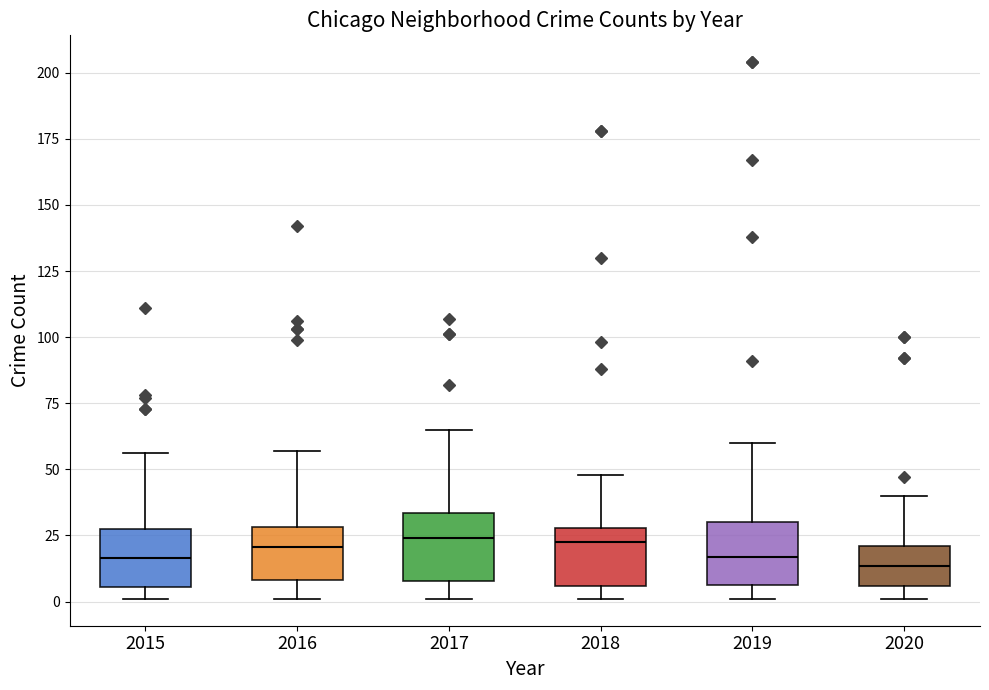

Reading left to right, read every box against the y-axis: the position of its median line, the range the box covers, and the ends of its whiskers. The values are not printed on the chart, so give them approximately, as read against the axis.

2015: median 15, box 5 to 30, whiskers 0 to 55
2016: median 20, box 10 to 30, whiskers 0 to 55
2017: median 25, box 10 to 35, whiskers 0 to 65
2018: median 25, box 5 to 30, whiskers 0 to 50
2019: median 15, box 5 to 30, whiskers 0 to 60
2020: median 15, box 5 to 20, whiskers 0 to 40